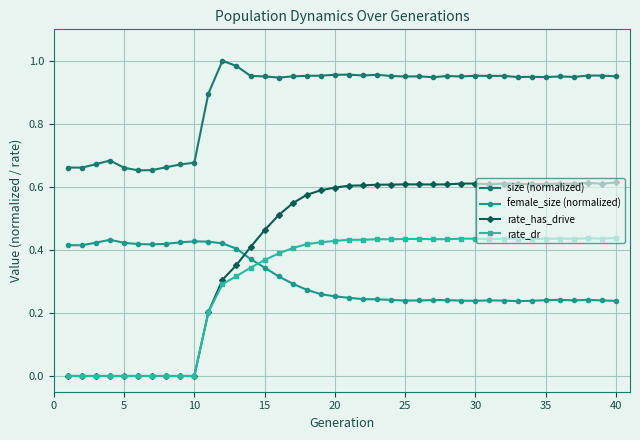

What are all the series names shown in the legend?

size (normalized), female_size (normalized), rate_has_drive, rate_dr